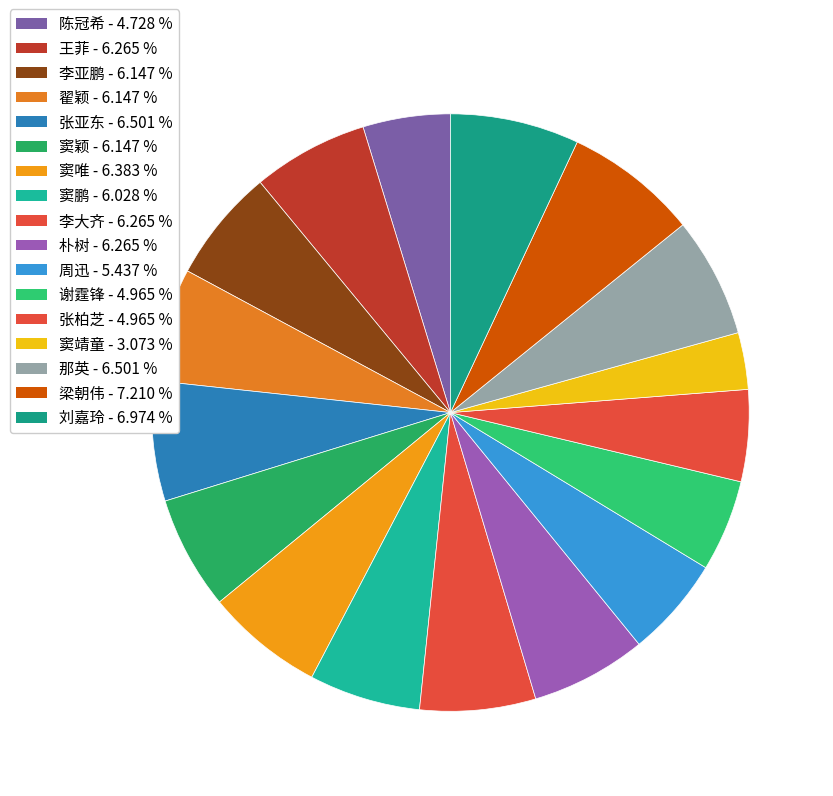

Count the number of slices in the pie.

17